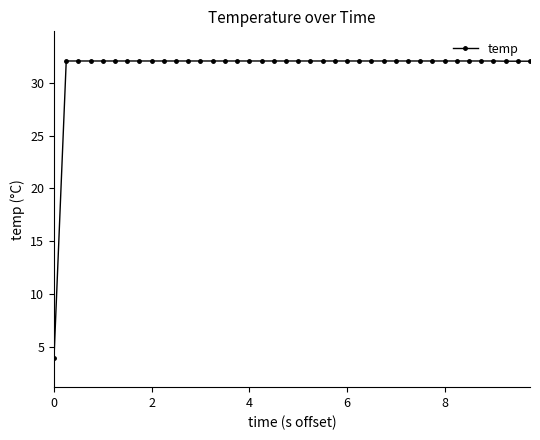

What is the average value?

31.3